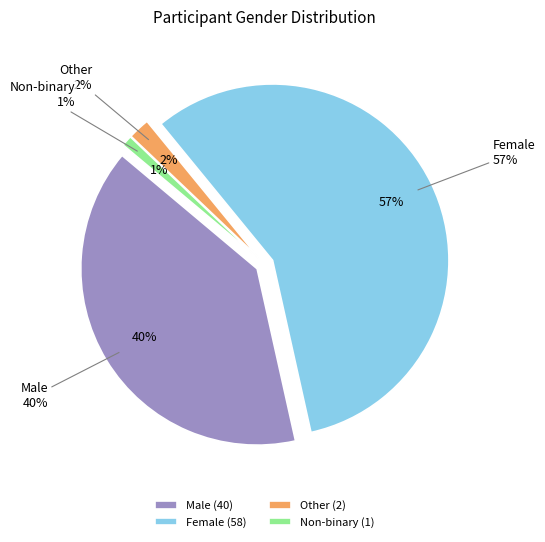

Is it true that Male is 40% of the pie?

True